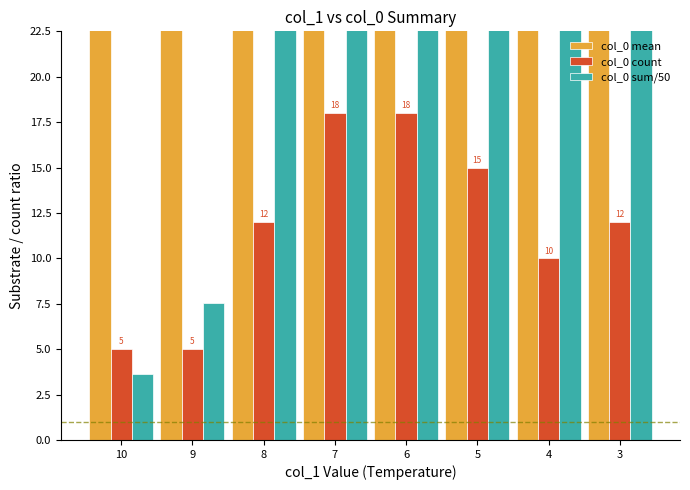

Are the bars horizontal?

No